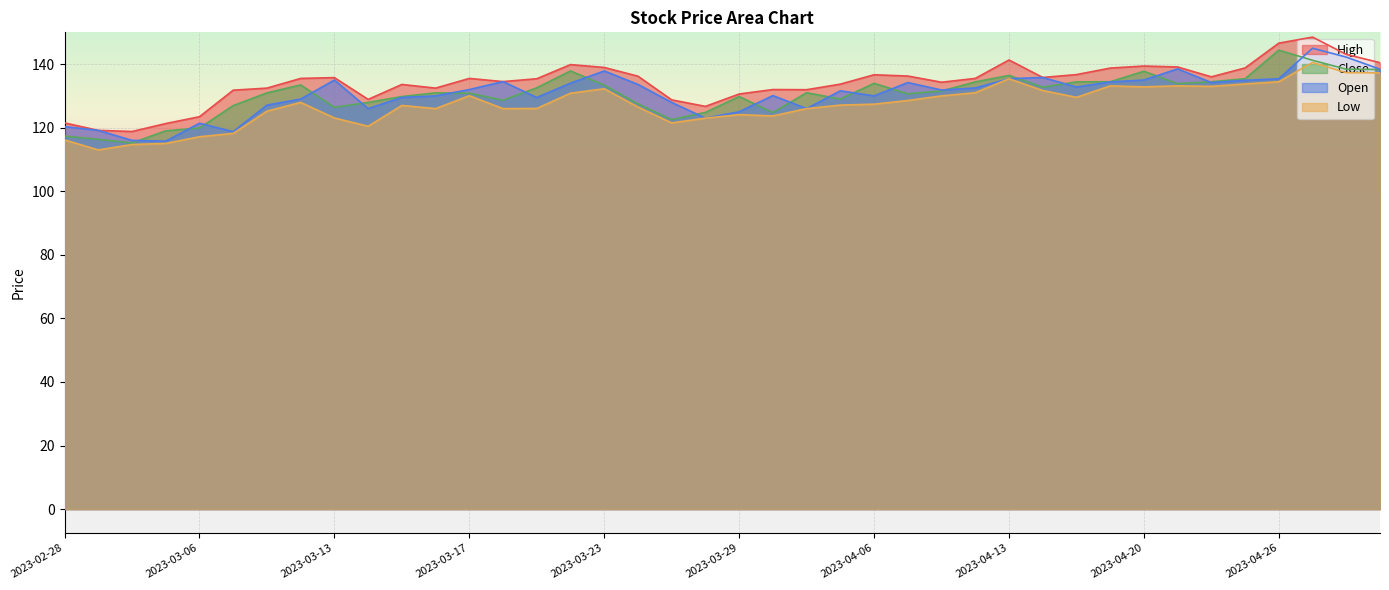

At which label does High first exceed 135?

2023-03-10